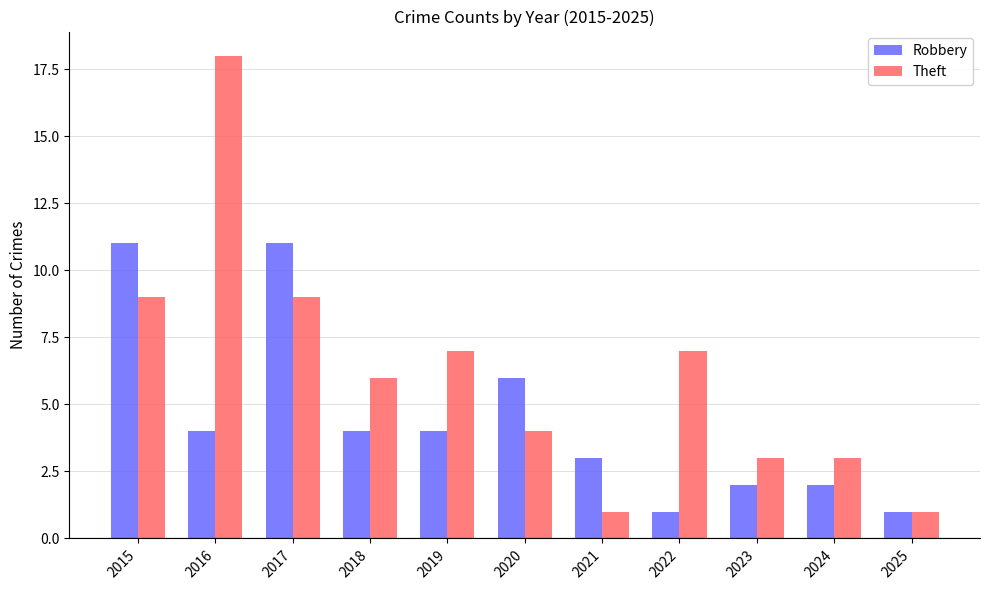

Is it true that Theft equals 3 at 2018?

False